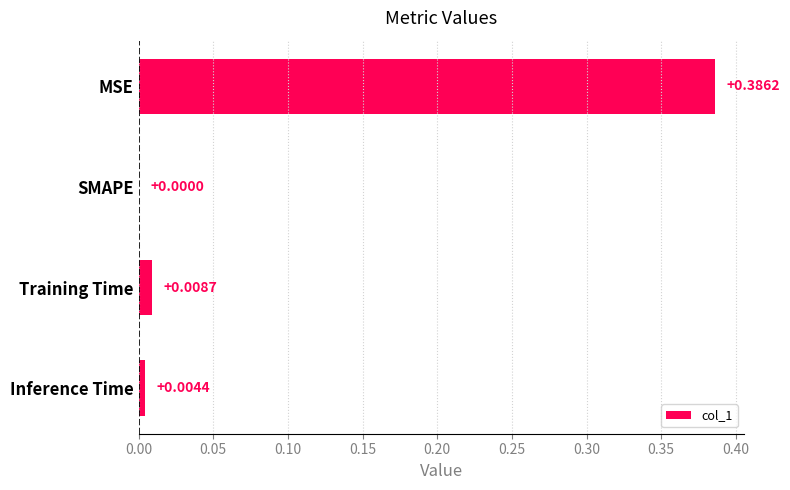

Which has a higher value, Inference Time or MSE?

MSE